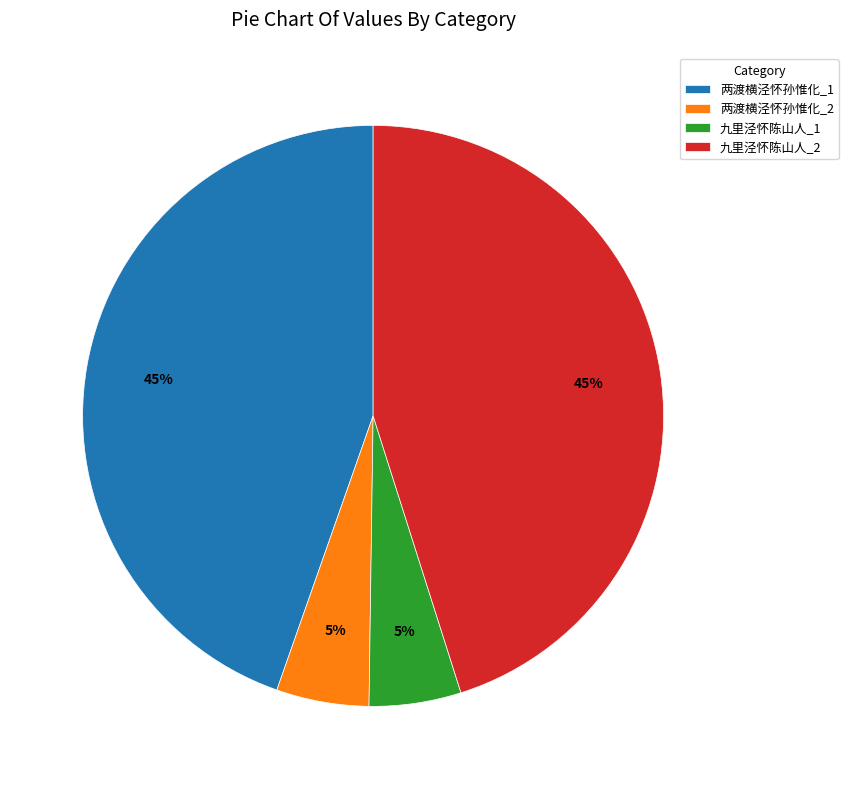

What percentage is the 九里泾怀陈山人_2 slice, to the nearest percent?

45%